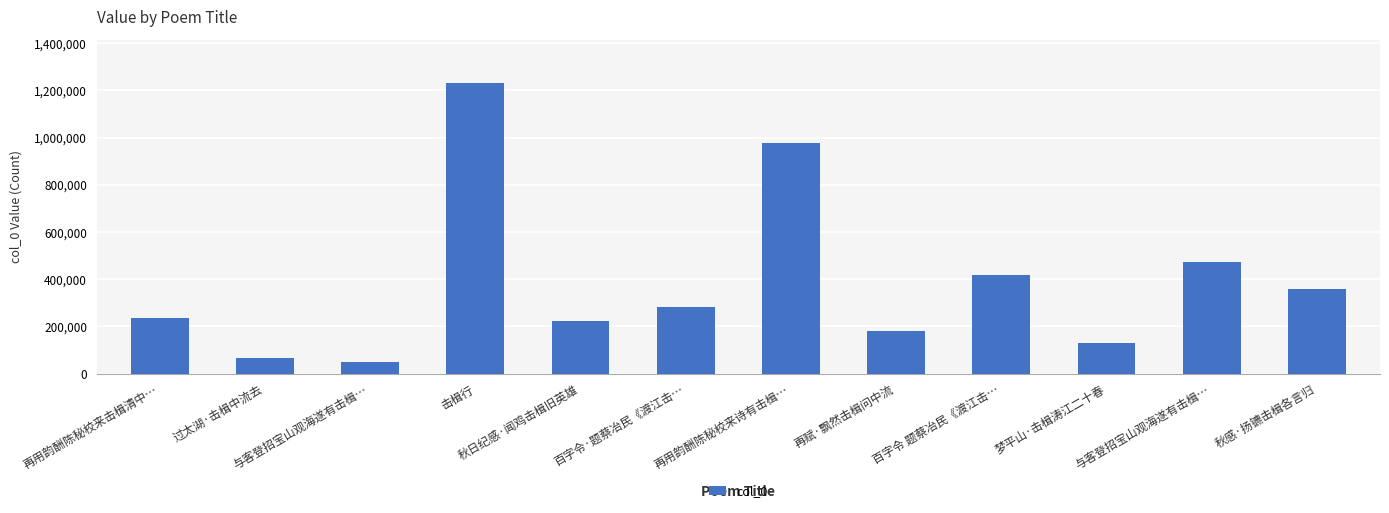

Where does the data first go above 282415?

击楫行